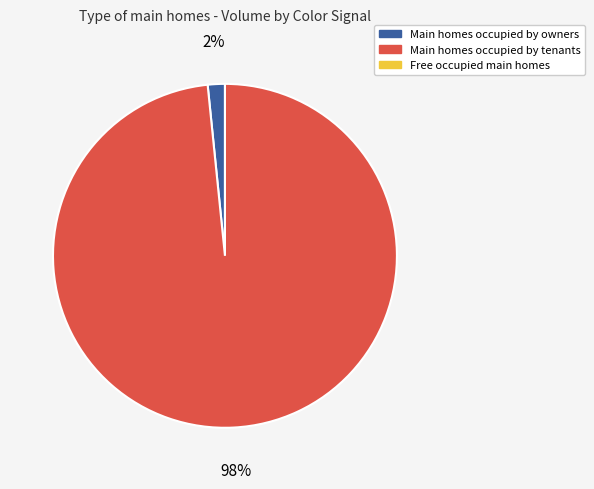

Does any single category account for the majority?

Yes